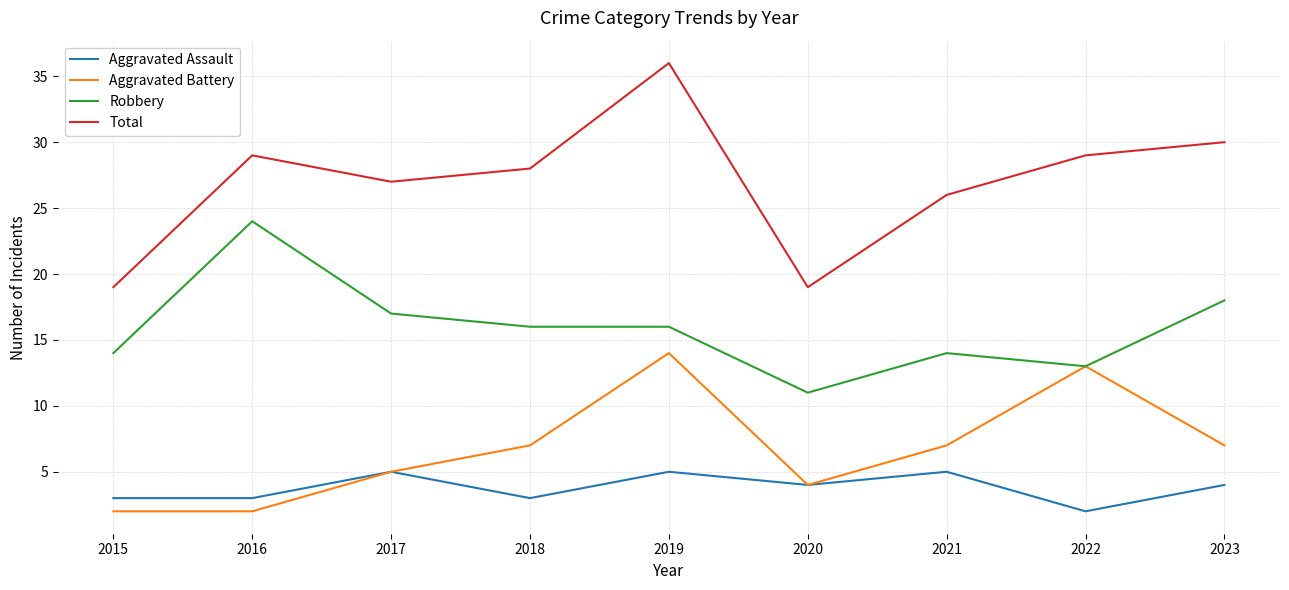

At which category is the sum across all series the highest?

2019